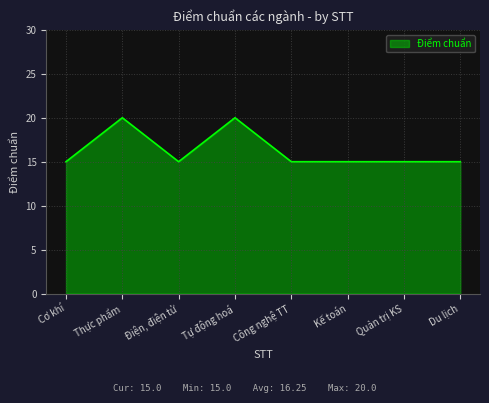

What is the maximum value shown in the chart?

20